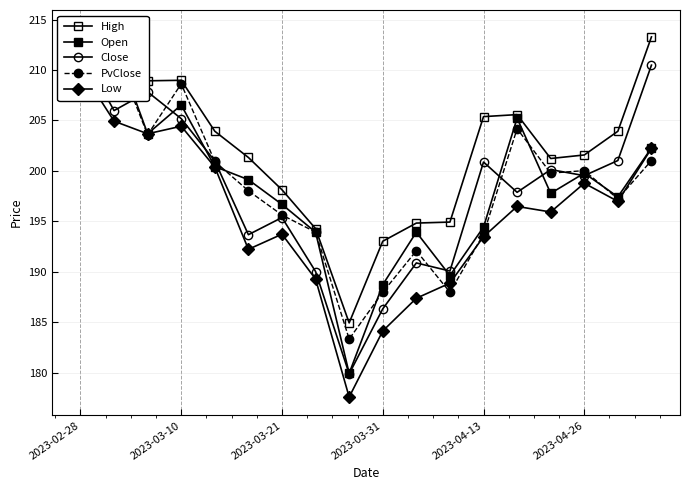

Where does the Open series first go above 199?

2023-02-28